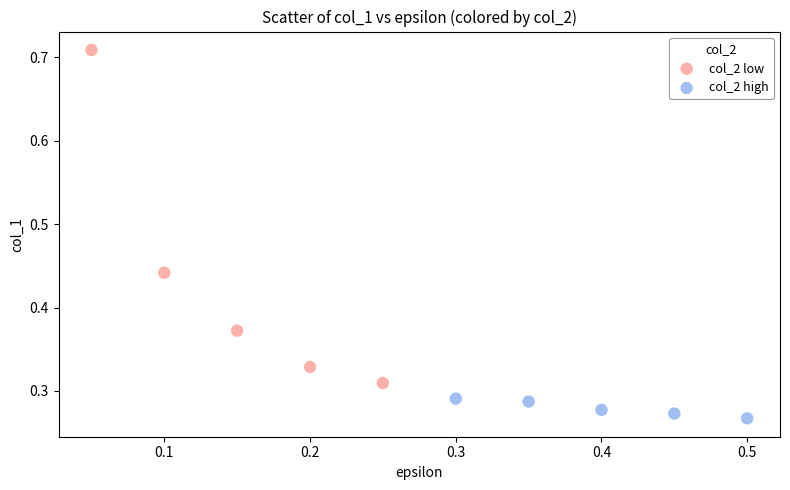

Which series has the widest spread of Y values?

col_2 low